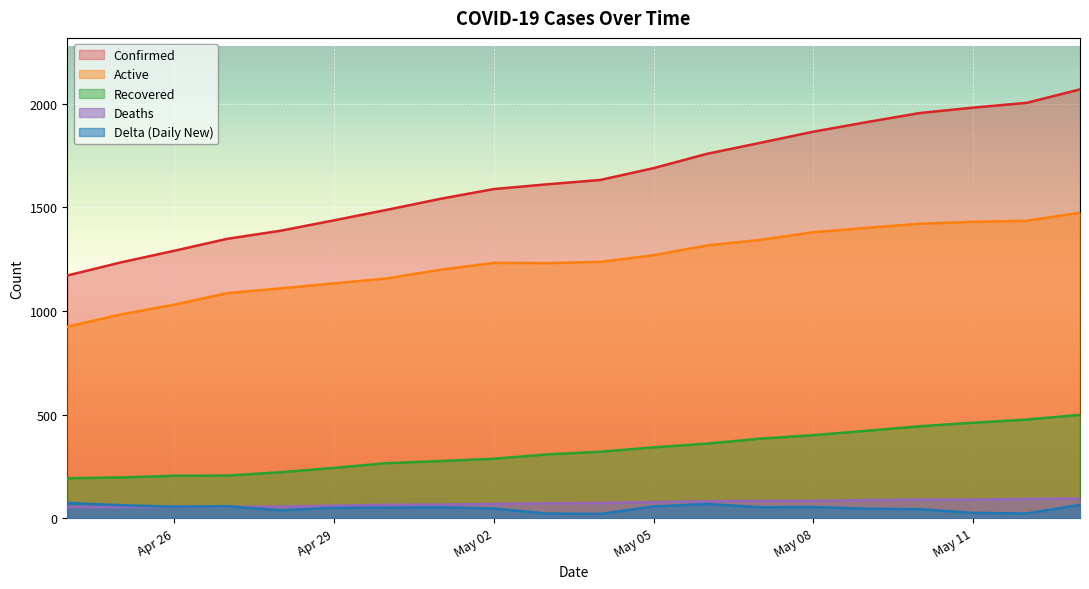

What value does the Confirmed series have at May 05?

1689